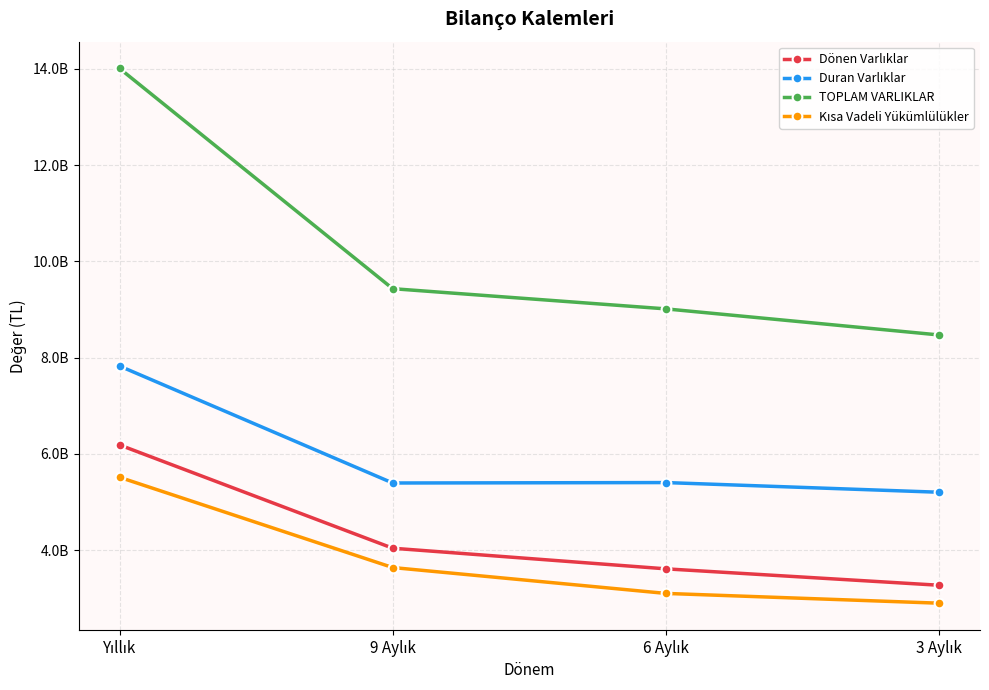

What is the sum of all Kısa Vadeli Yükümlülükler values?

15145166380